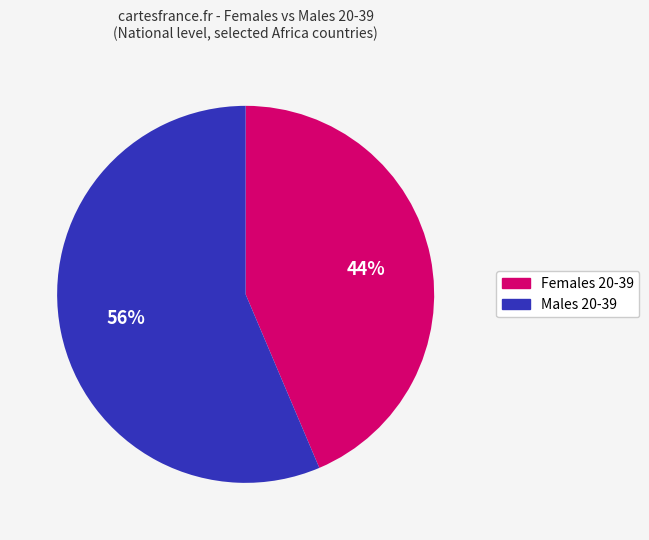

Does any single category account for the majority?

Yes